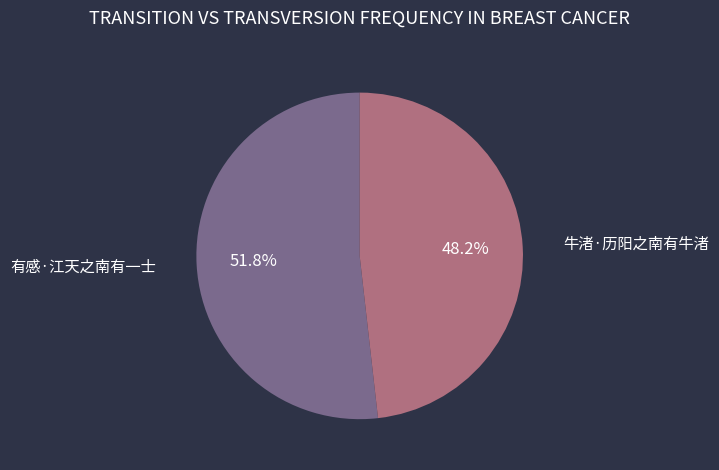

Which has a higher value, 有感·江天之南有一士 or 牛渚·历阳之南有牛渚?

有感·江天之南有一士